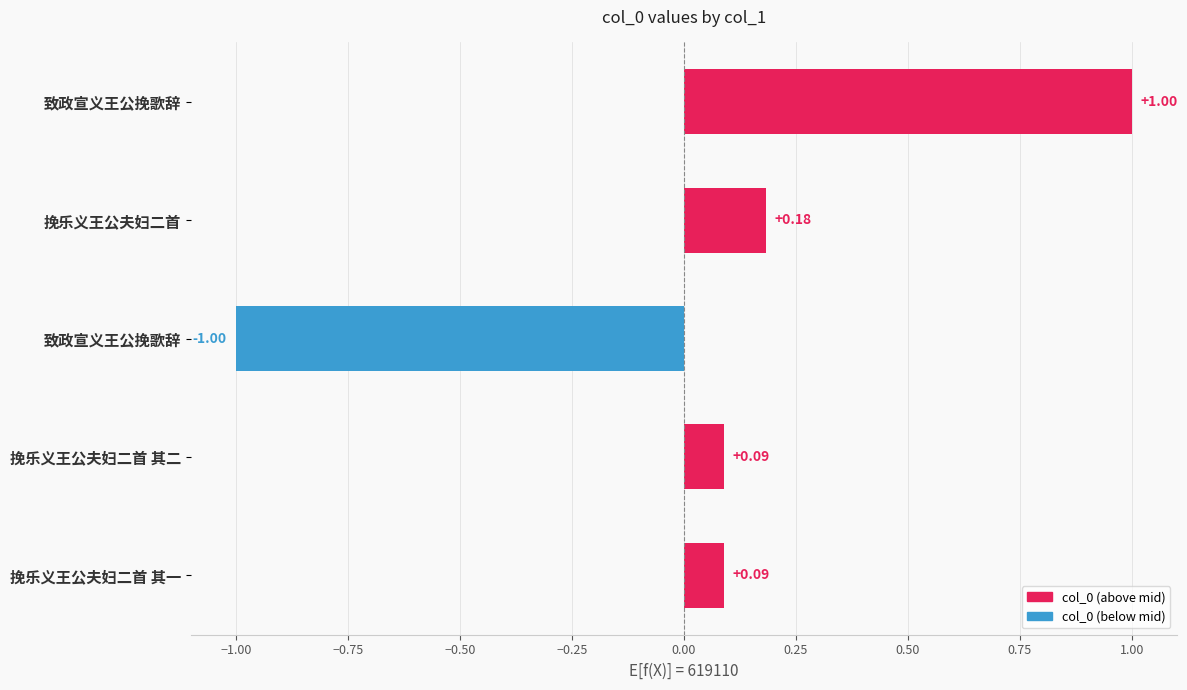

How many bars are there in total?

5